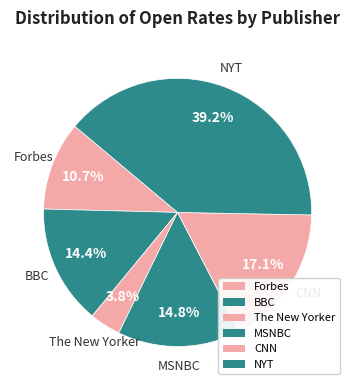

Count the number of slices in the pie.

6